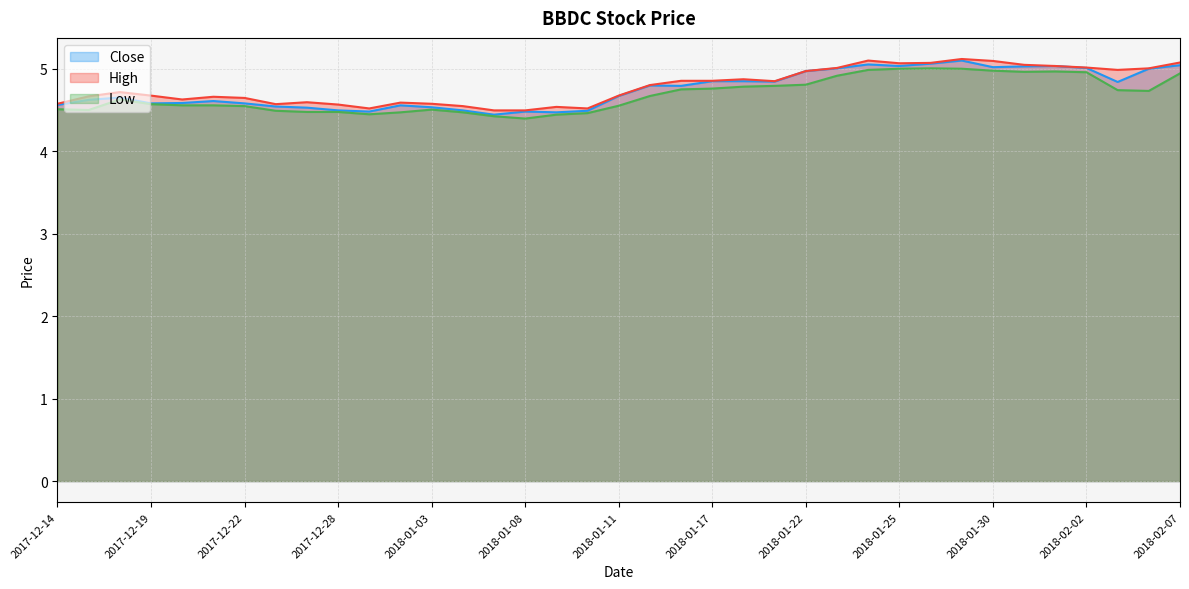

Reading left to right, what are all the values shown in this chart?

Close: 4.6	4.6	4.6	4.6	4.6	4.6	4.6	4.5	4.5	4.5	4.5	4.6	4.5	4.5	4.4	4.5	4.5	4.5	4.7	4.8	4.8	4.8	4.8	4.8	5.0	5.0	5.1	5.0	5.1	5.1	5.0	5.0	5.0	5.0	4.8	5.0	5.0
High: 4.6	4.7	4.7	4.7	4.6	4.7	4.6	4.6	4.6	4.6	4.5	4.6	4.6	4.5	4.5	4.5	4.5	4.5	4.7	4.8	4.9	4.9	4.9	4.8	5.0	5.0	5.1	5.1	5.1	5.1	5.1	5.0	5.0	5.0	5.0	5.0	5.1
Low: 4.5	4.5	4.6	4.6	4.6	4.6	4.5	4.5	4.5	4.5	4.4	4.5	4.5	4.5	4.4	4.4	4.4	4.5	4.6	4.7	4.7	4.8	4.8	4.8	4.8	4.9	5.0	5.0	5.0	5.0	5.0	5.0	5.0	5.0	4.7	4.7	4.9